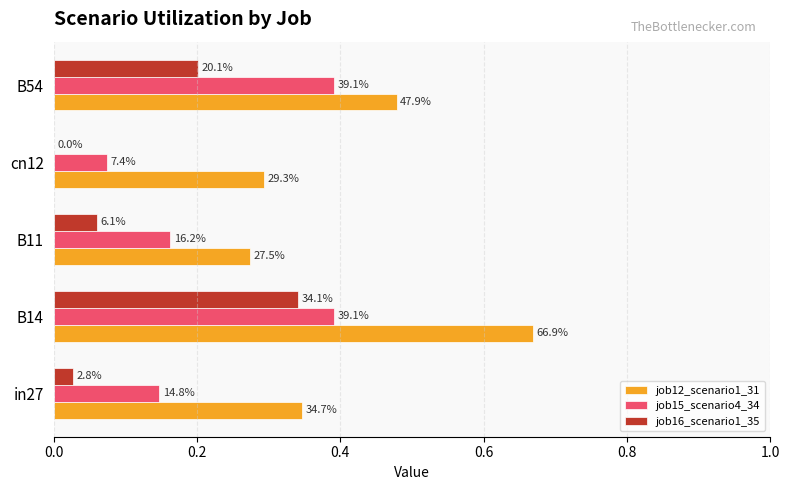

At how many categories does at least one series exceed 0?

5